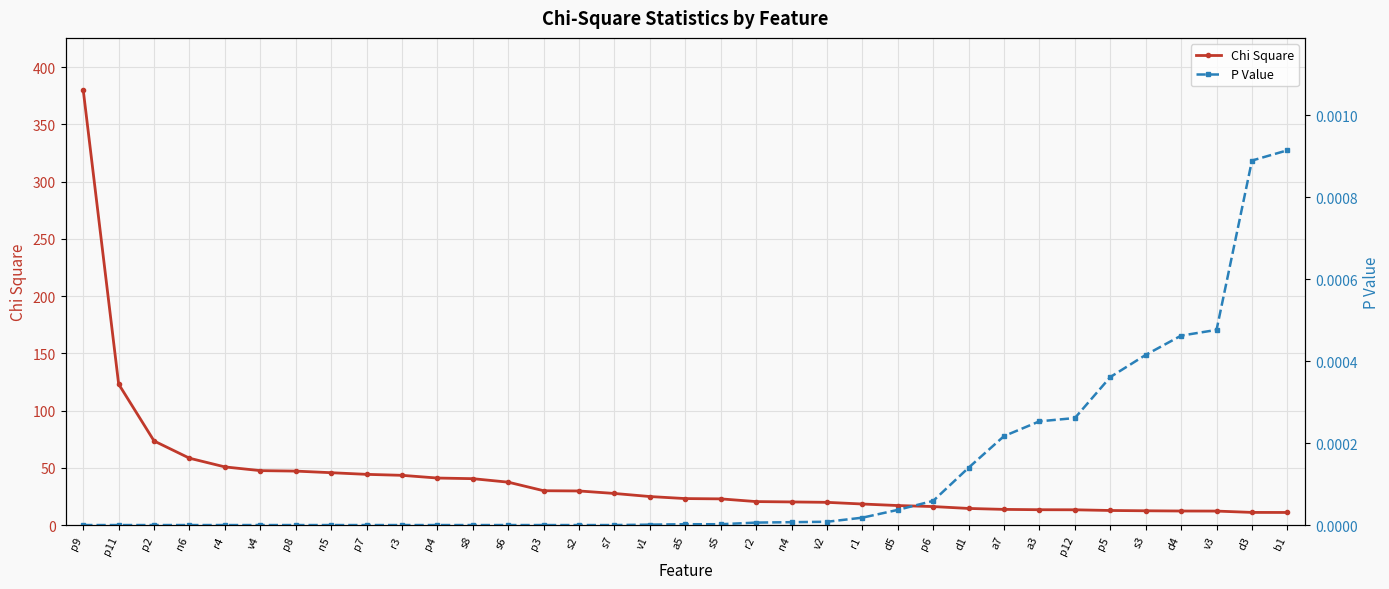

Rank the series by their average value, from highest to lowest.

Chi Square, P Value